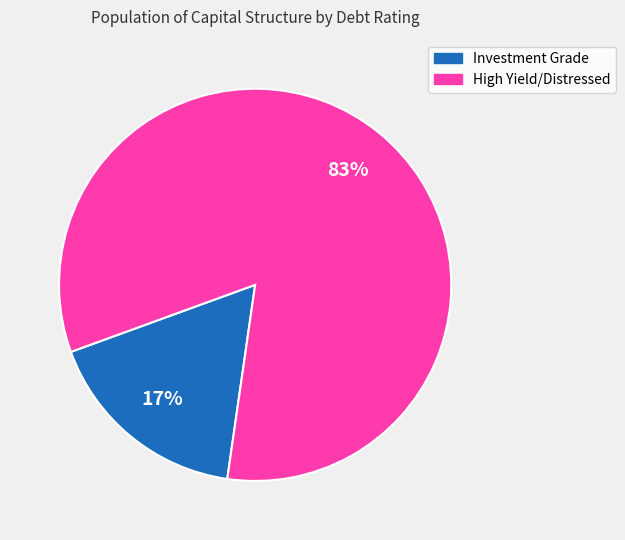

How many slices are in this pie chart?

2